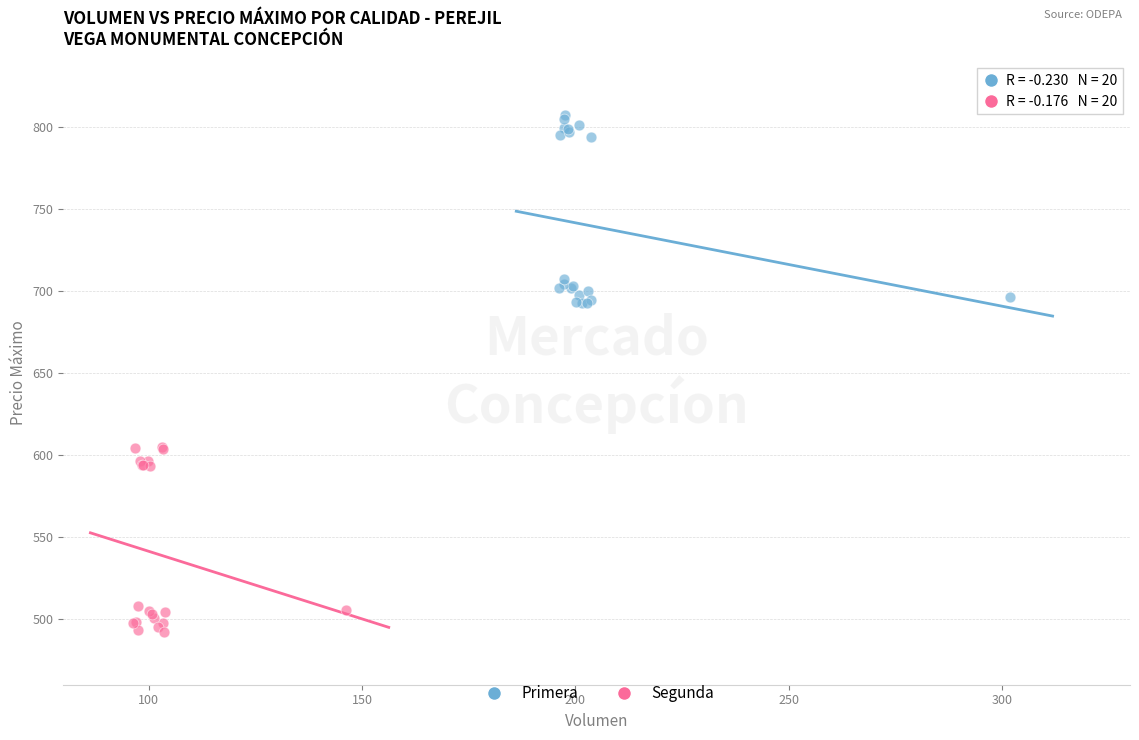

Which series reaches the minimum Y coordinate?

Segunda